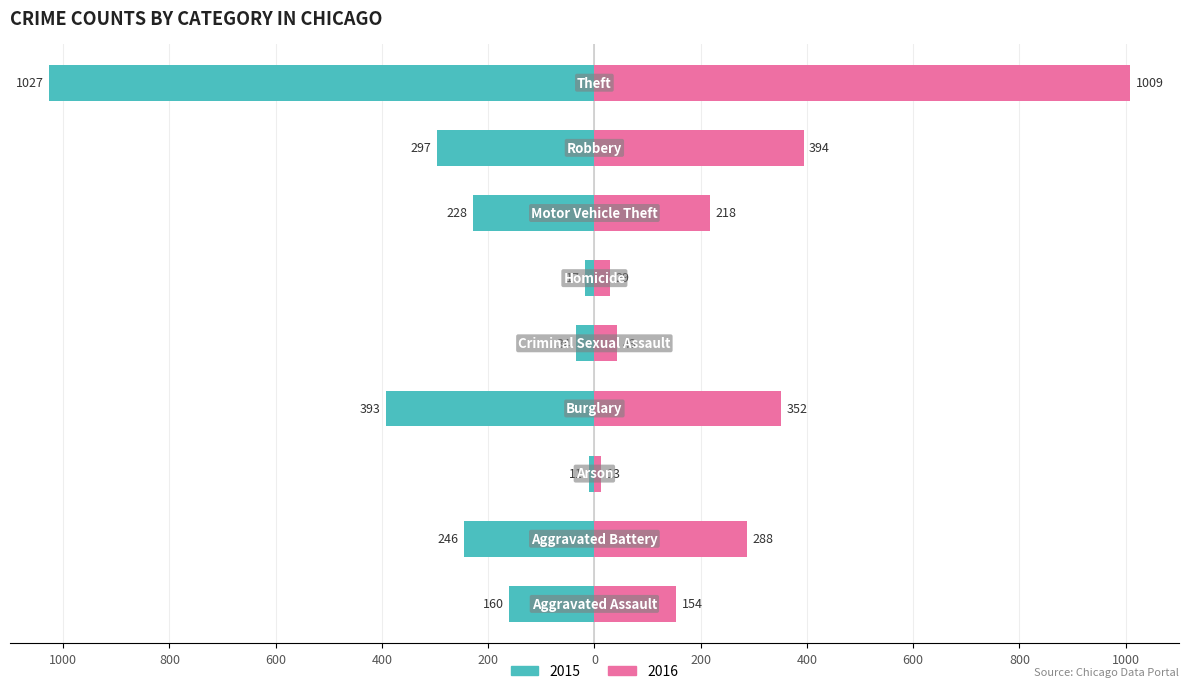

What is the label of the 1st bar from the right?

Theft